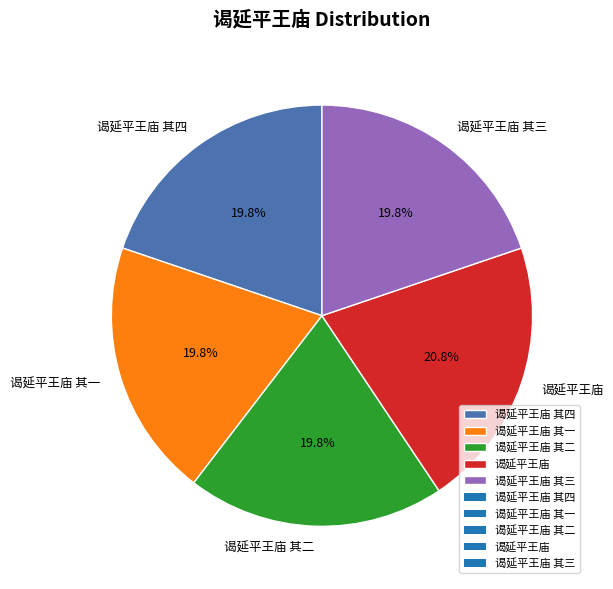

Is it true that 谒延平王庙 其四 is 20% of the pie?

True